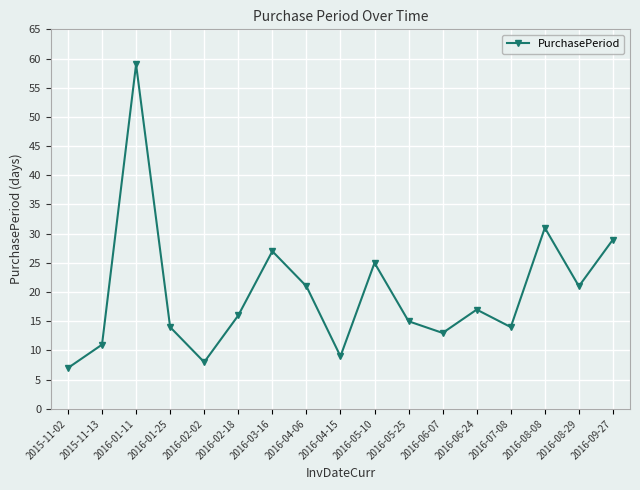

Which label corresponds to the smallest value in the chart?

2015-11-02